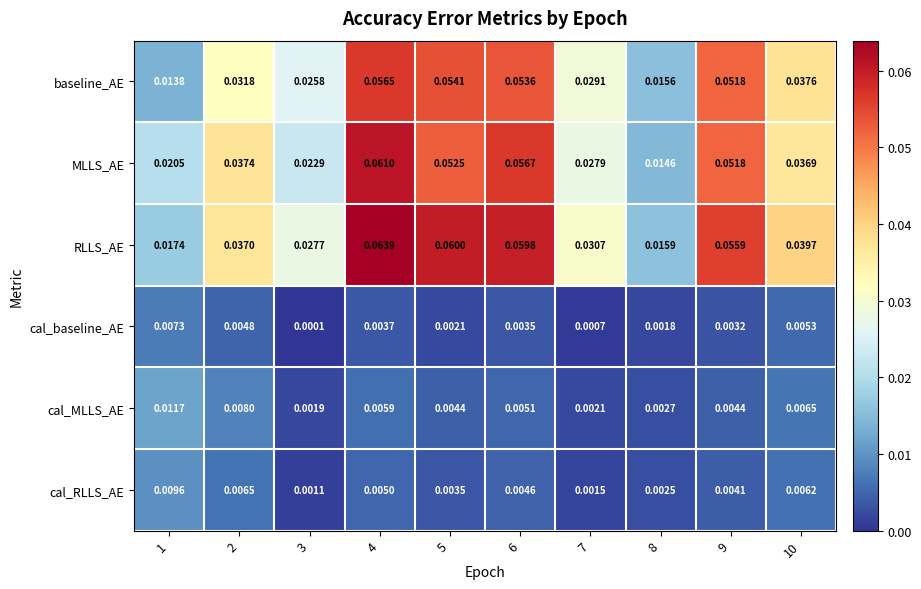

Which series has the largest range (max minus min)?

RLLS_AE